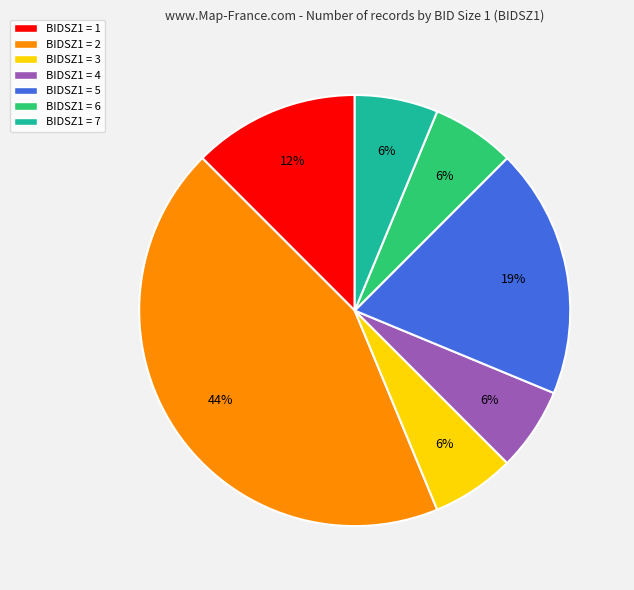

Is there a majority slice in this chart?

No